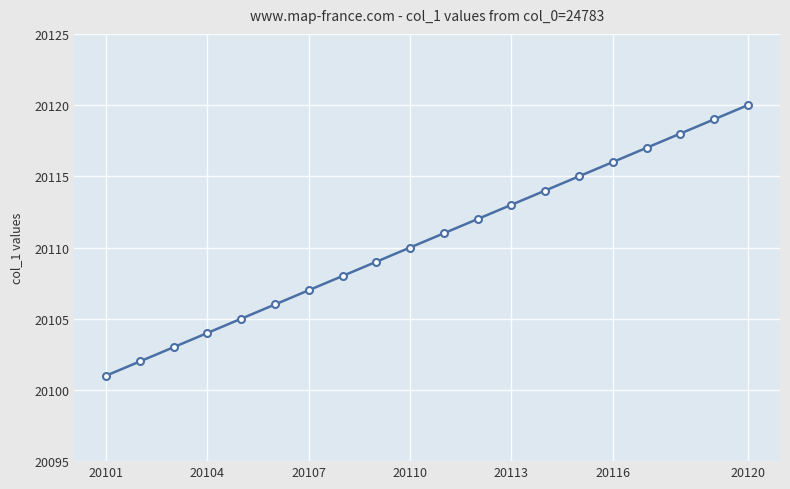

What is the difference between the maximum and second lowest values?

18